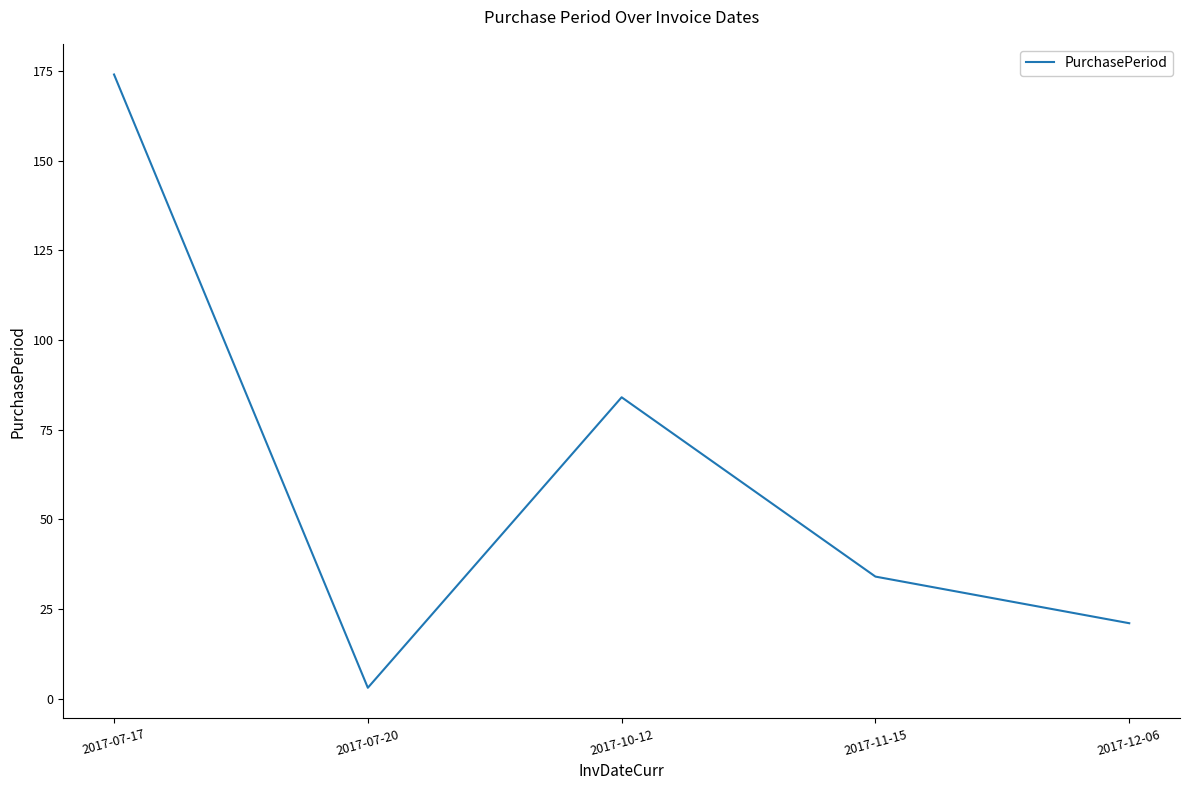

What is the difference between the second highest and minimum values?

81